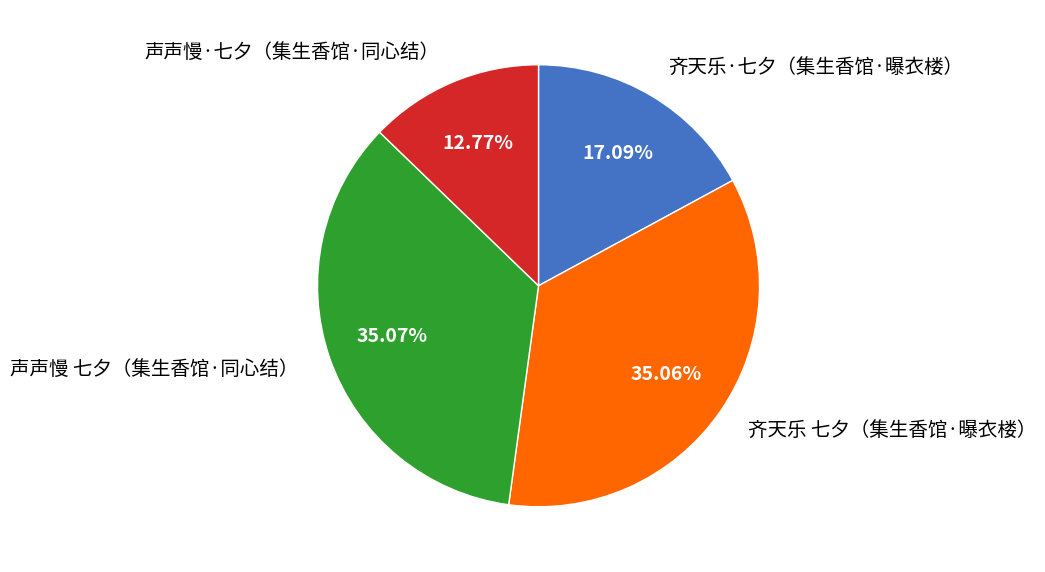

Is there any slice that represents more than half of the pie?

No